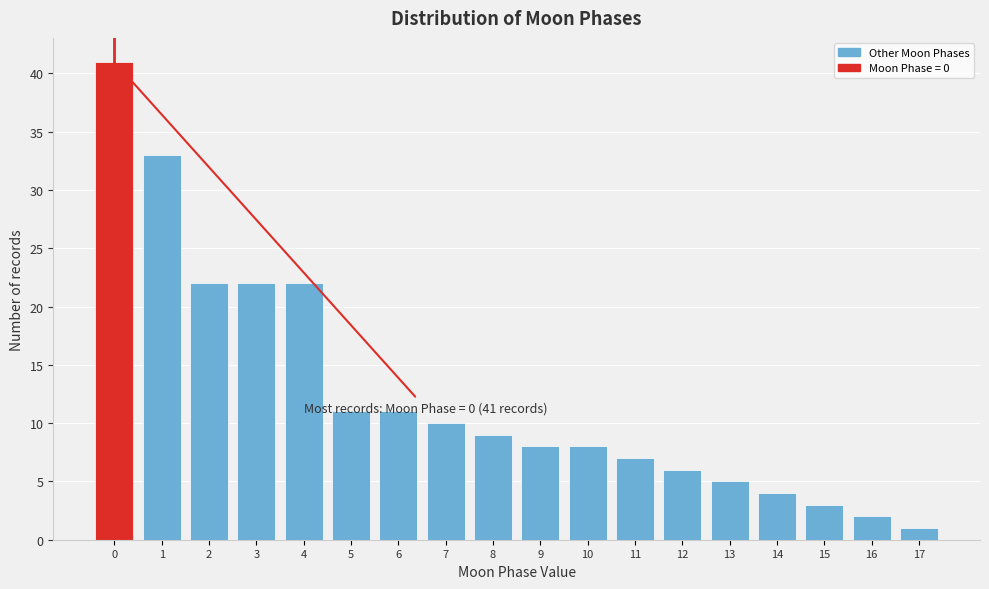

Reading left to right, list all the values displayed in this chart.

41	33	22	22	22	11	11	10	9	8	8	7	6	5	4	3	2	1